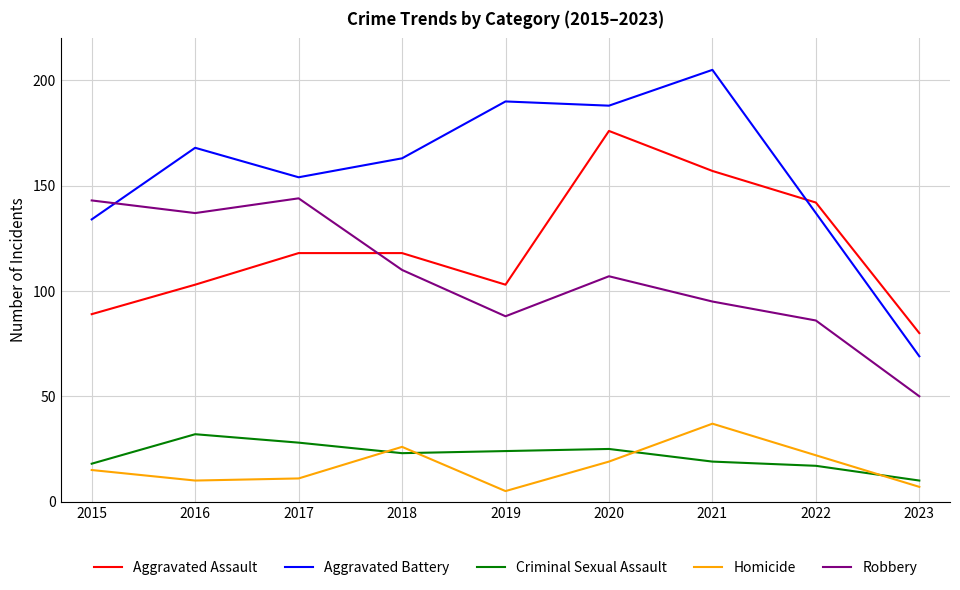

Which series has the largest range (max minus min)?

Aggravated Battery